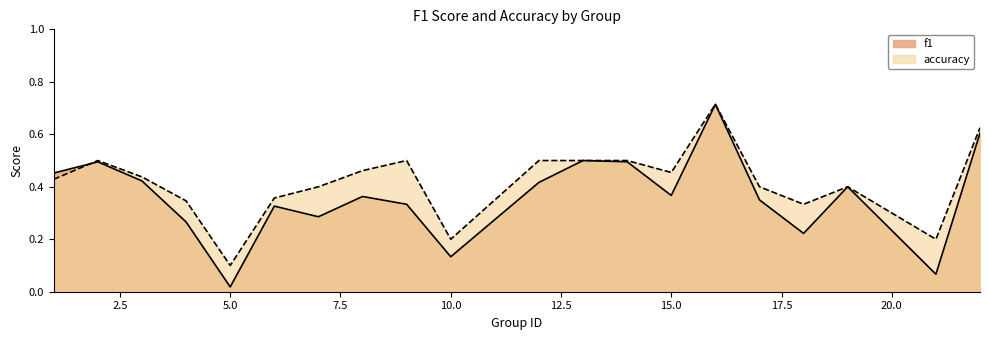

What is the greatest value displayed?

0.7